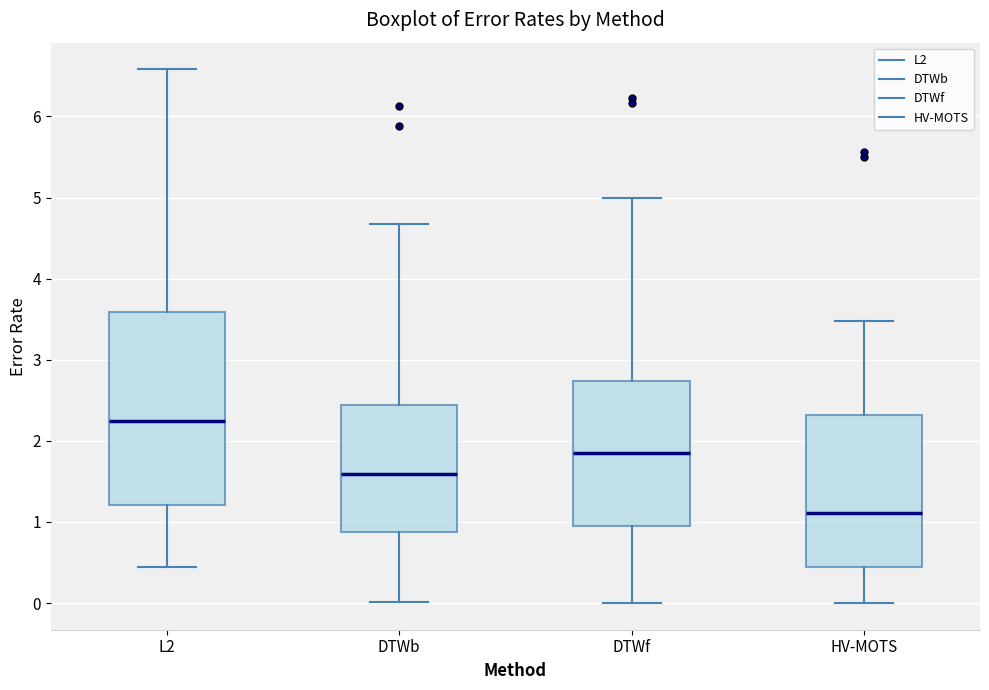

Reading left to right, transcribe this box plot: for each box, give where its median line is, the range the box spans, and where its two whiskers end, as read against the y-axis. The values are not printed on the chart, so give them approximately, as read against the axis.

L2: median 2.2, box 1.2 to 3.6, whiskers 0.5 to 6.6
DTWb: median 1.6, box 0.9 to 2.4, whiskers 0.0 to 4.7
DTWf: median 1.9, box 0.9 to 2.7, whiskers 0.0 to 5.0
HV-MOTS: median 1.1, box 0.4 to 2.3, whiskers 0.0 to 3.5